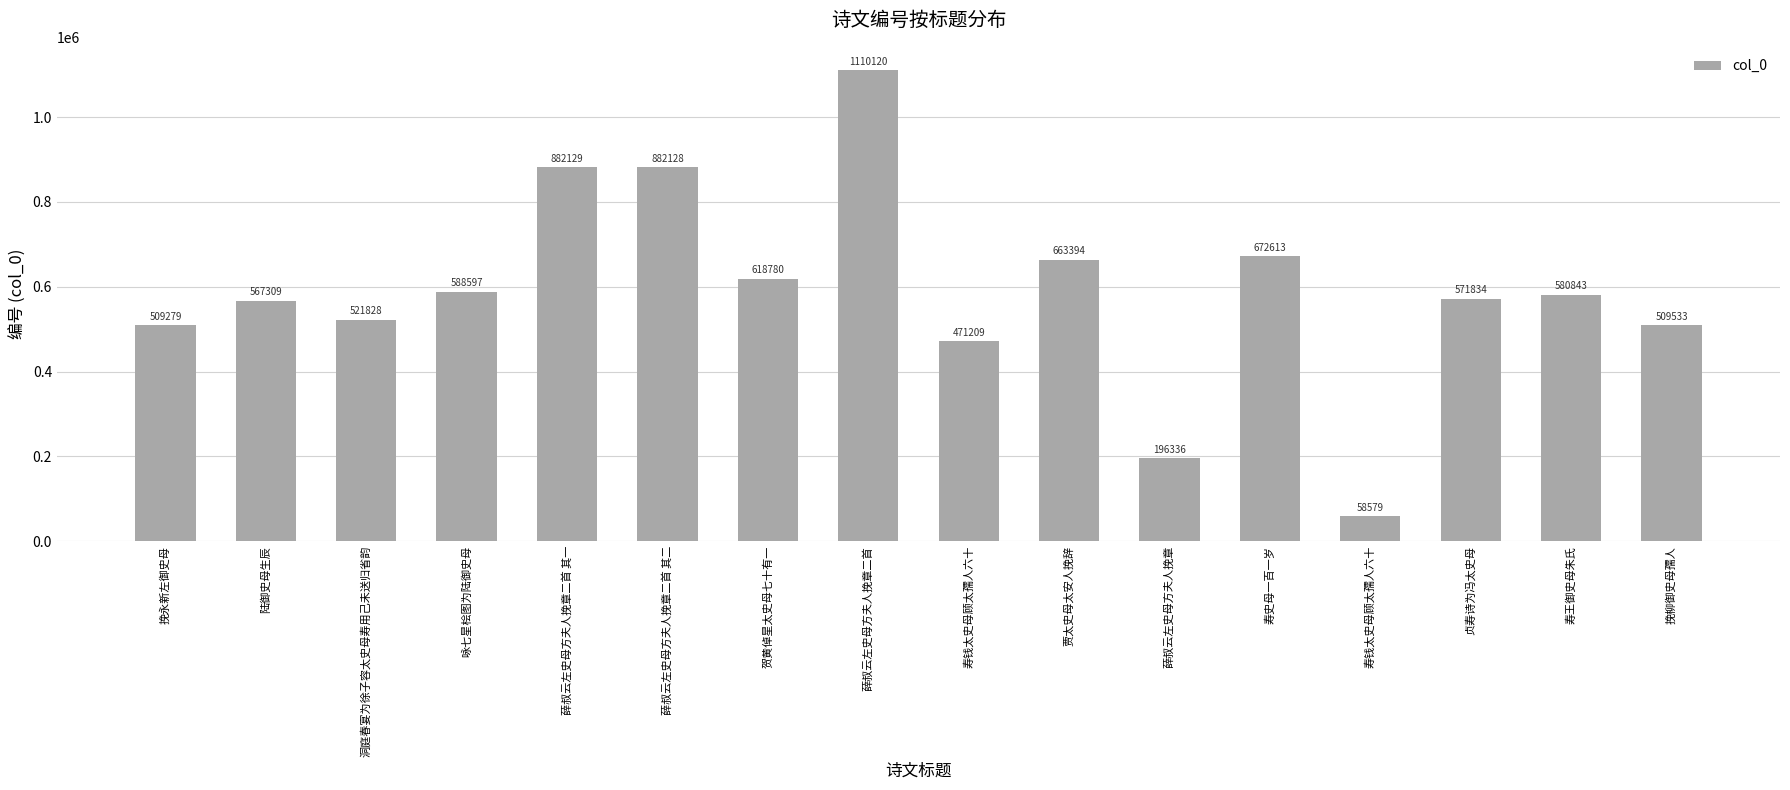

Approximately how many times larger is the value at 薛叔云左史母方夫人挽章二首 compared to 薛叔云左史母方夫人挽章二首 其二?

1.3